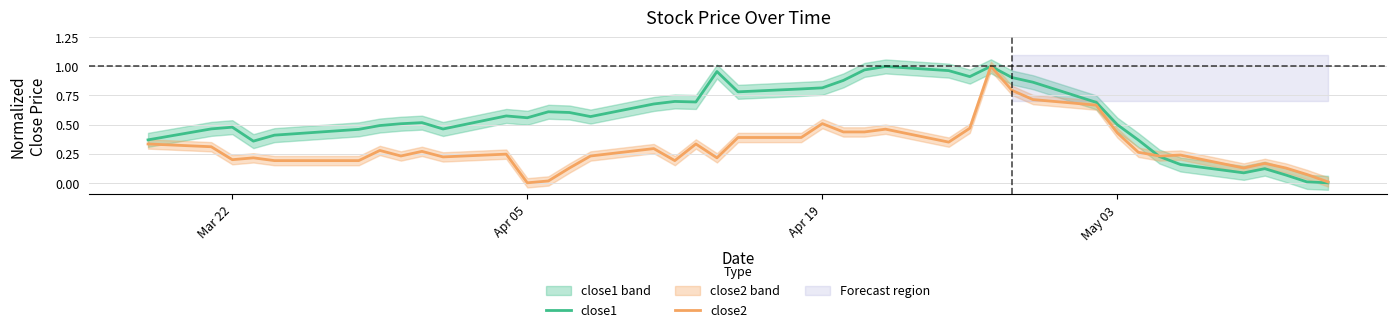

What is the sum of all close2 values?

12.4